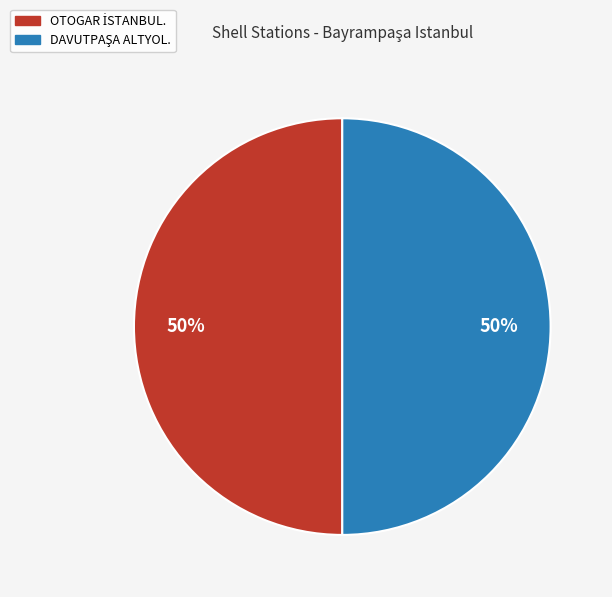

How many segments does this pie chart have?

2